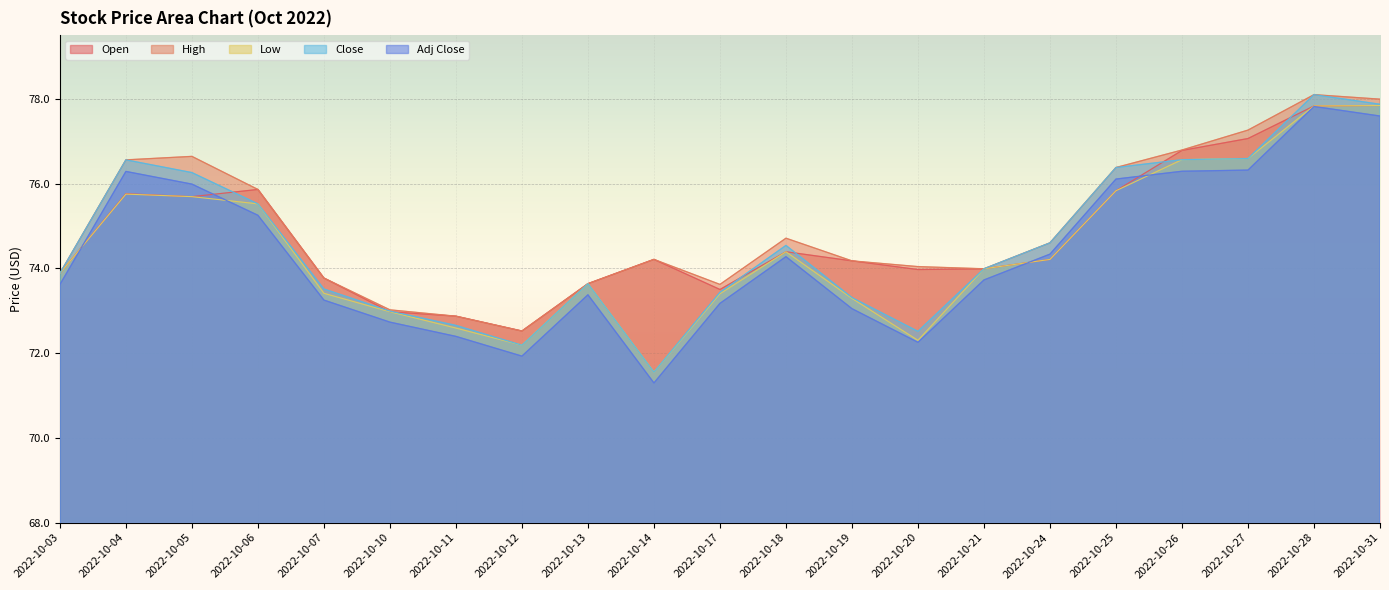

What are all the series names shown in the legend?

Open, High, Low, Close, Adj Close